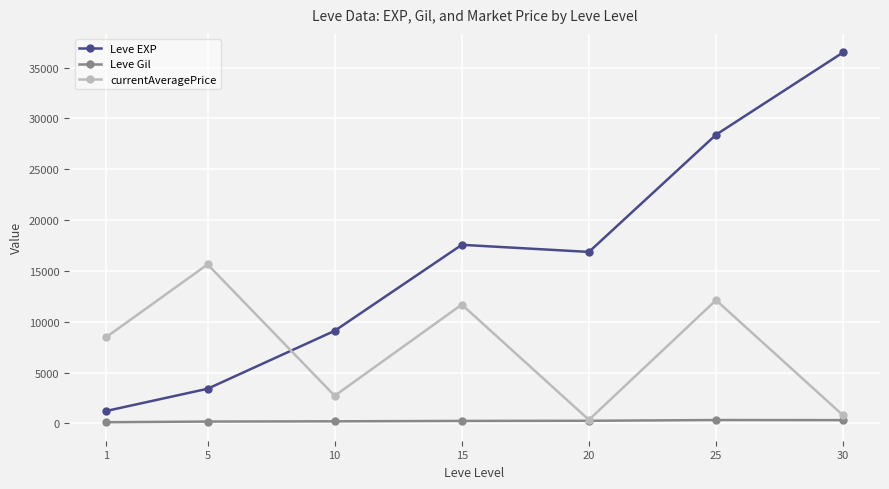

Which series has the largest range (max minus min)?

Leve EXP